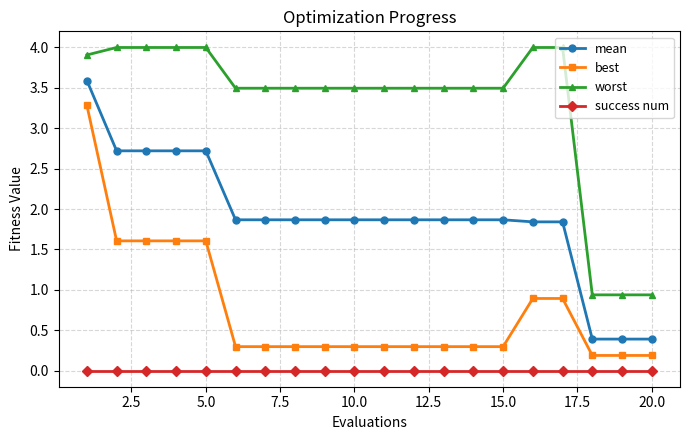

What is the lowest value of the worst series?

0.9